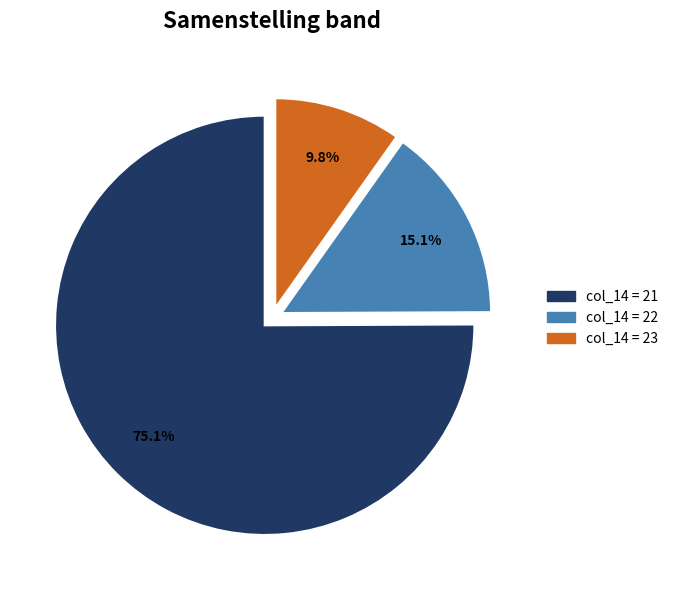

Is there a majority slice in this chart?

Yes